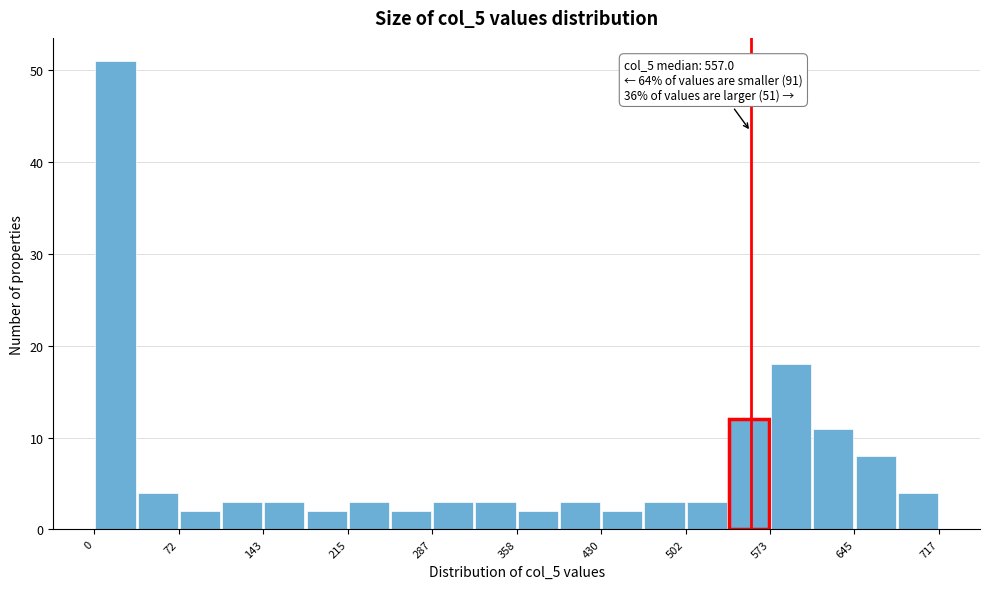

Around what value on the x-axis is the tallest bar? Give the approximate position of its centre, as read against the axis.

20